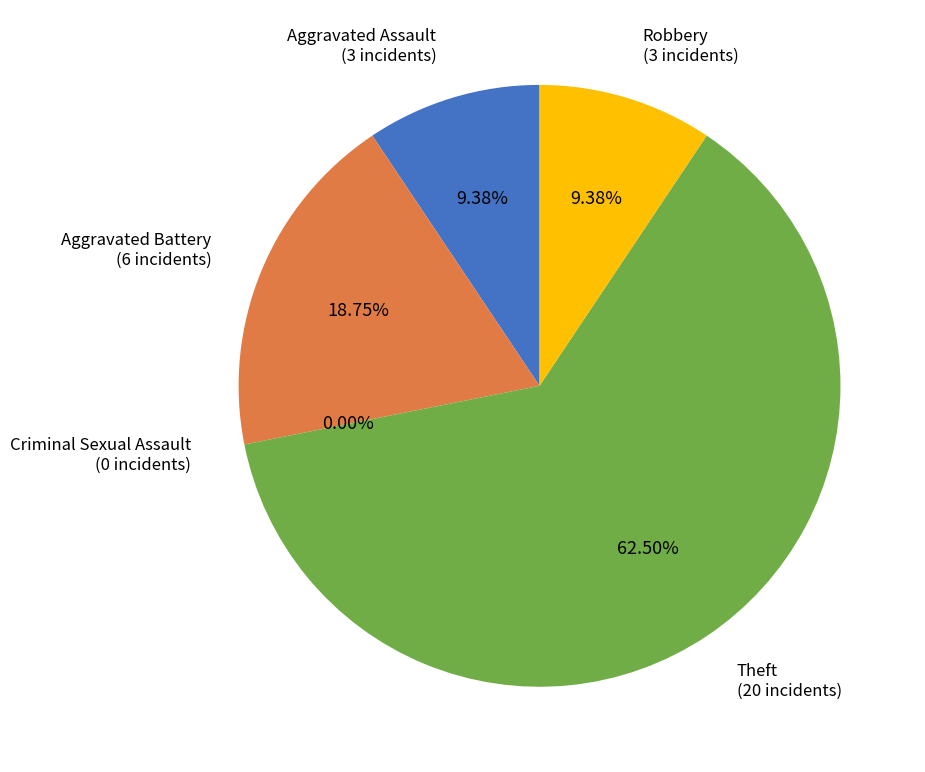

What is the smallest slice in the pie chart?

Criminal Sexual Assault